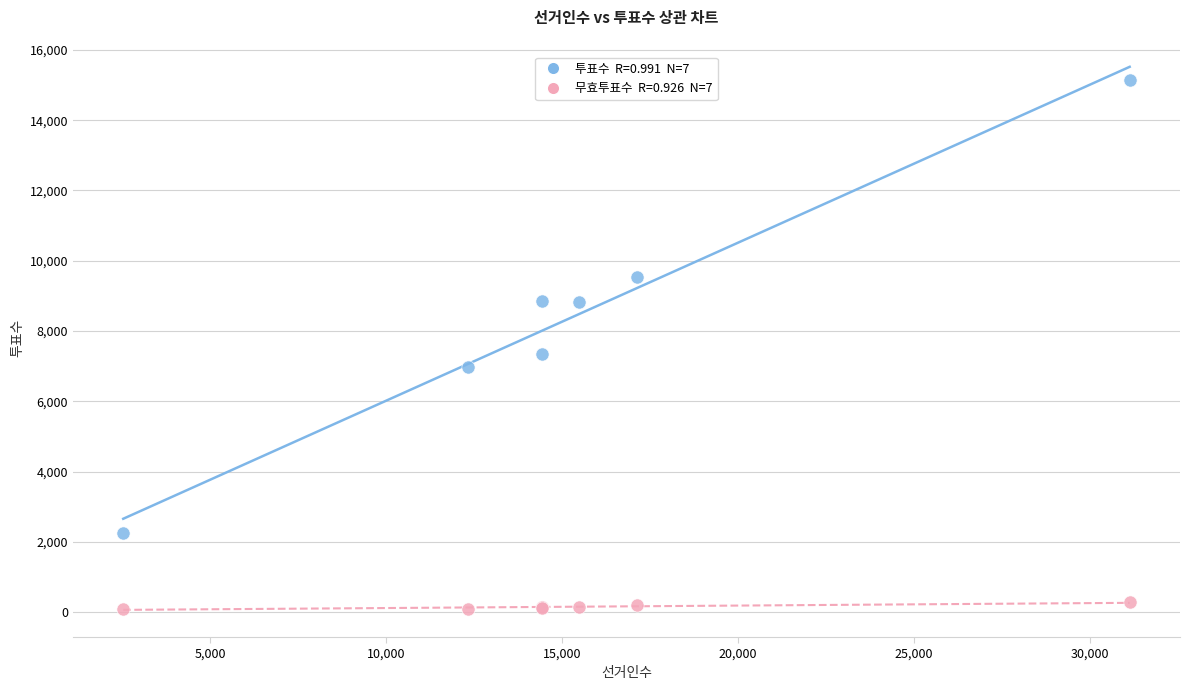

Across all series, what Y value is closest to 7624?

7351